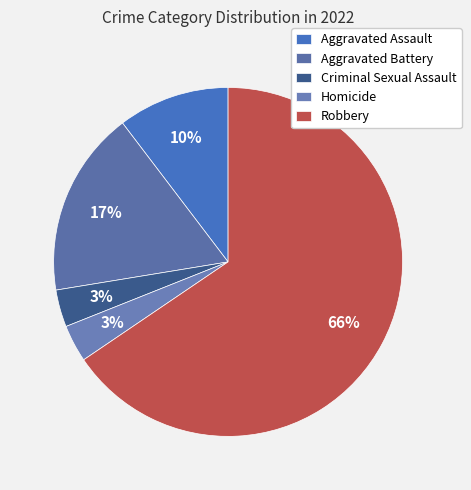

What percentage is the Homicide slice, to the nearest percent?

3%